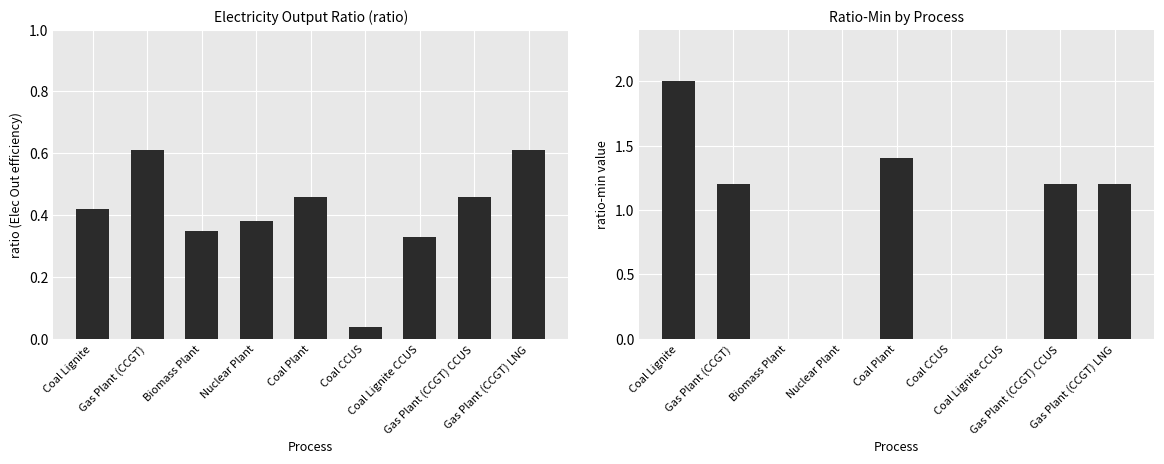

Rank the series by their maximum value, from lowest to highest.

ratio, ratio-min